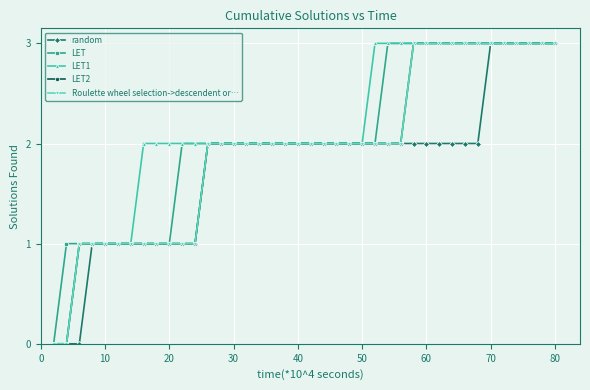

Does the chart have visible grid lines?

Yes